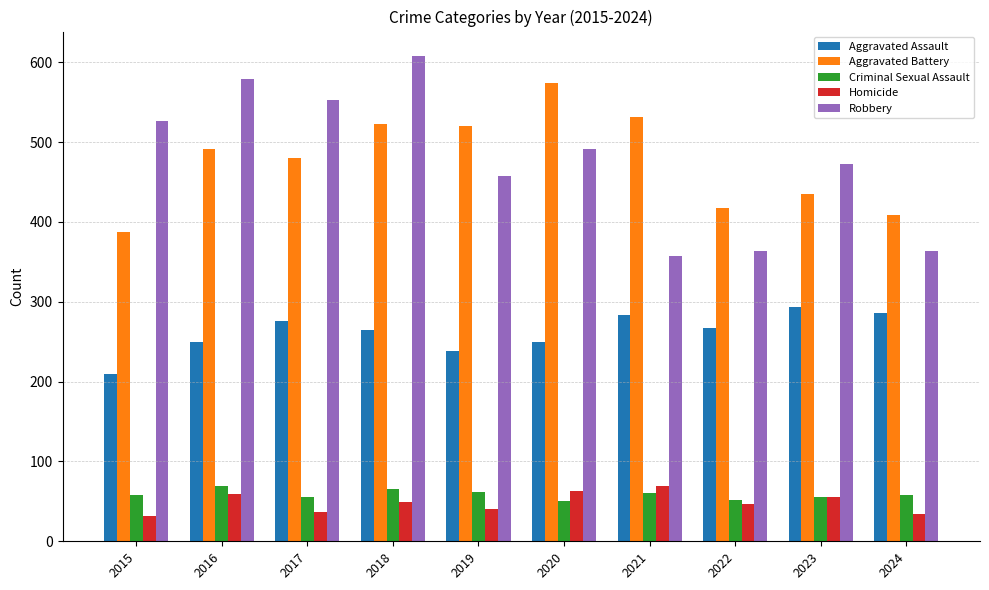

What is the difference between the maximum and second lowest values in the Homicide series?

35